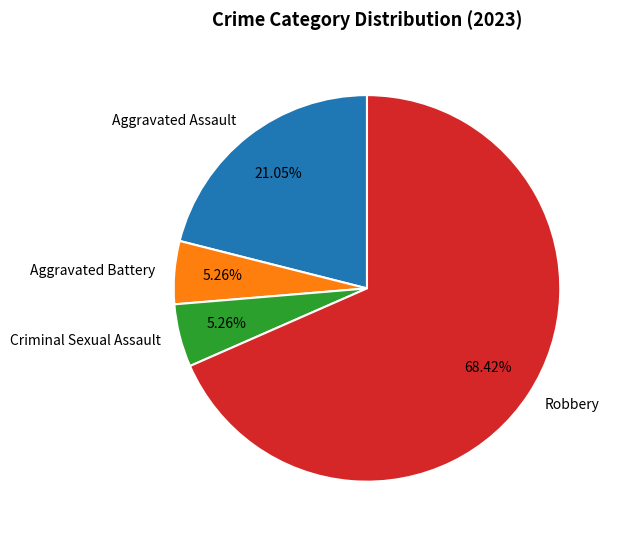

To the nearest percent, what is the difference between the largest and smallest slice percentages?

63%